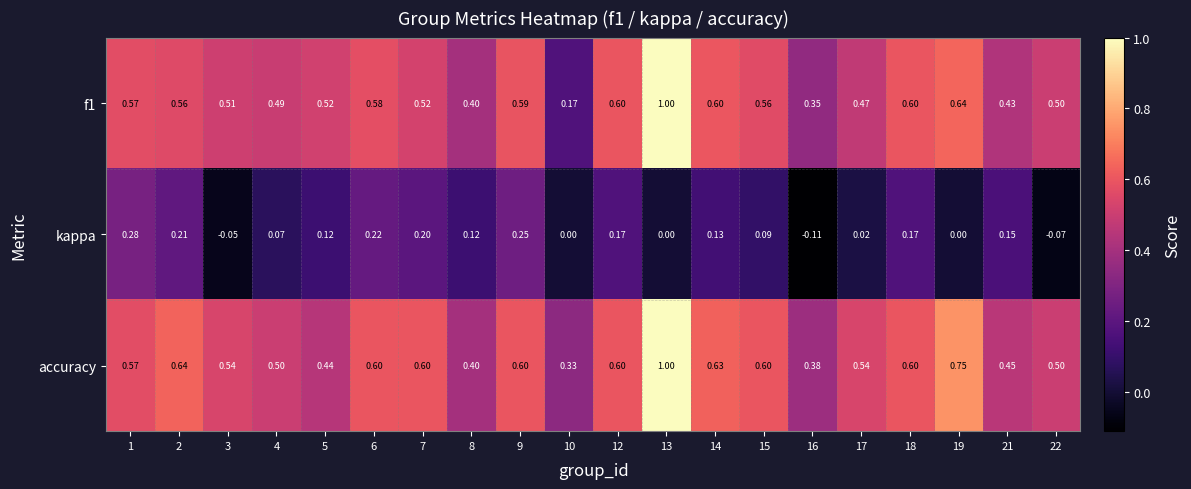

How many categories are shown in the chart?

20